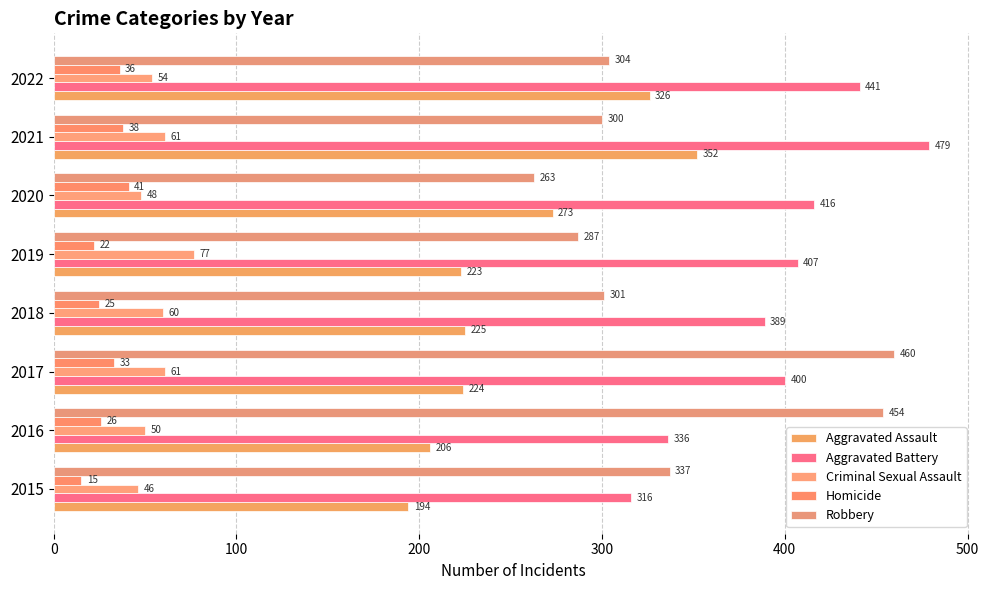

Count the number of data series in this chart.

5